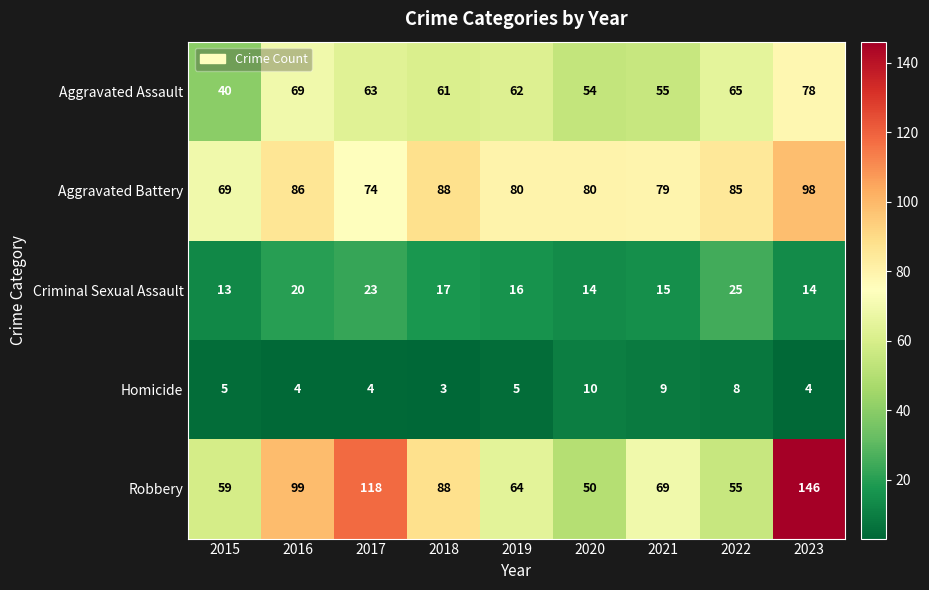

List the series in order of their peak value, highest first.

Robbery, Aggravated Battery, Aggravated Assault, Criminal Sexual Assault, Homicide